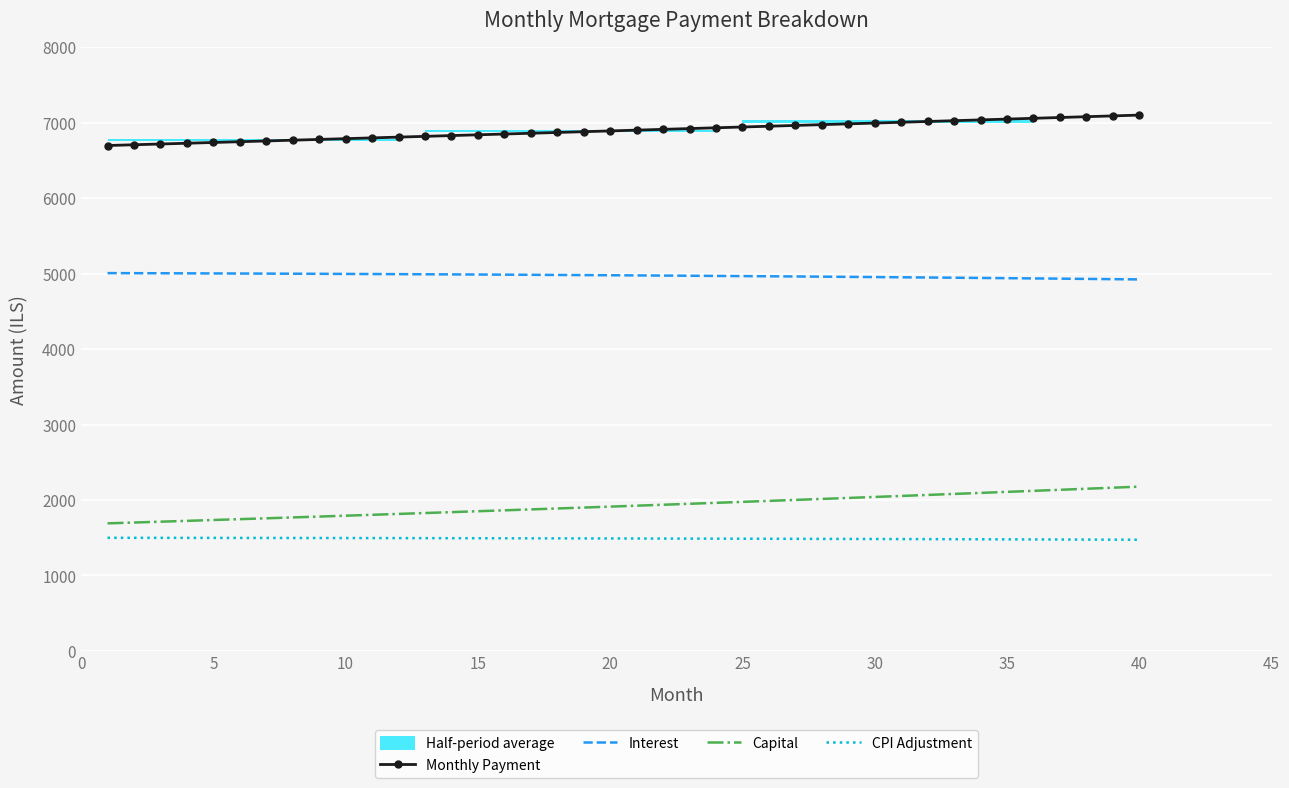

What is the sum of all Capital values?

76975.6